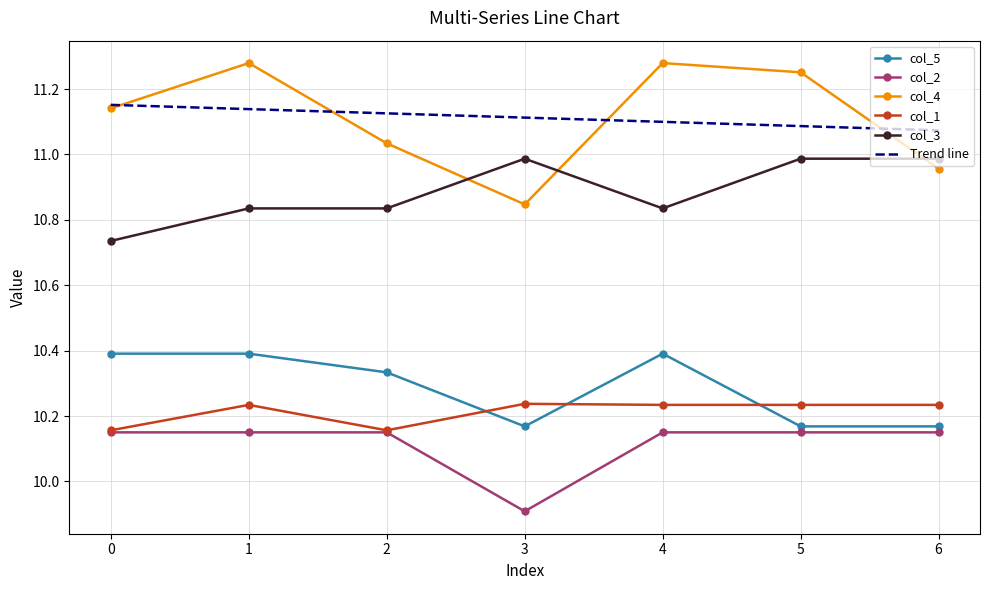

True or false: col_1 and col_3 cross at least once.

False